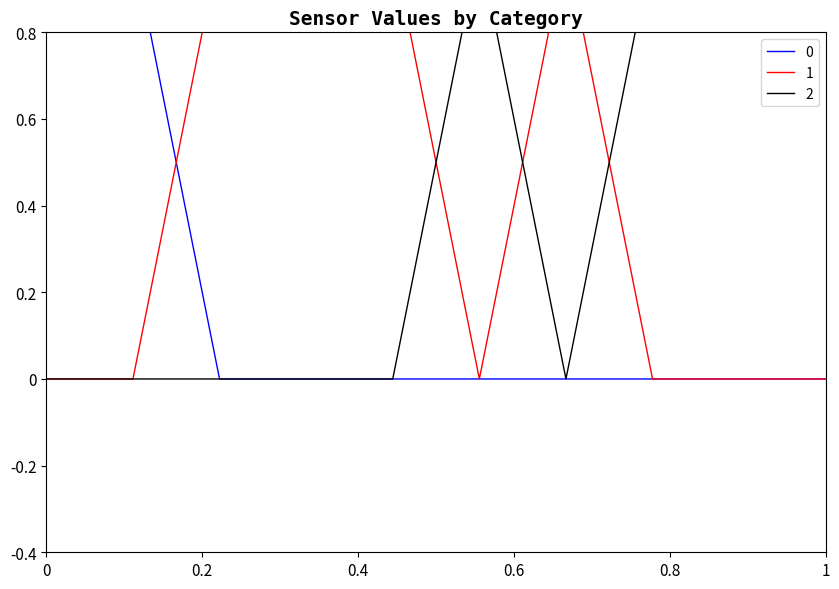

True or false: 2 and 0 cross at least once.

False